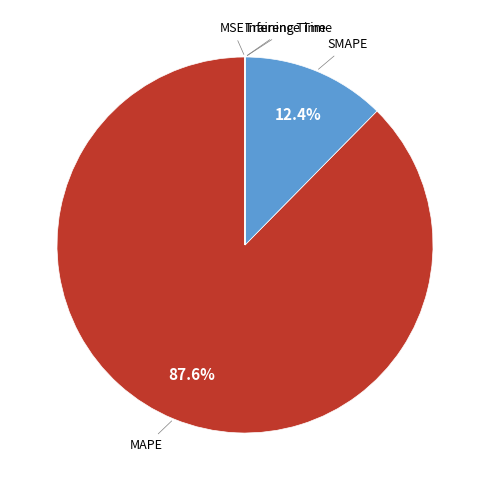

How many slices are in this pie chart?

5